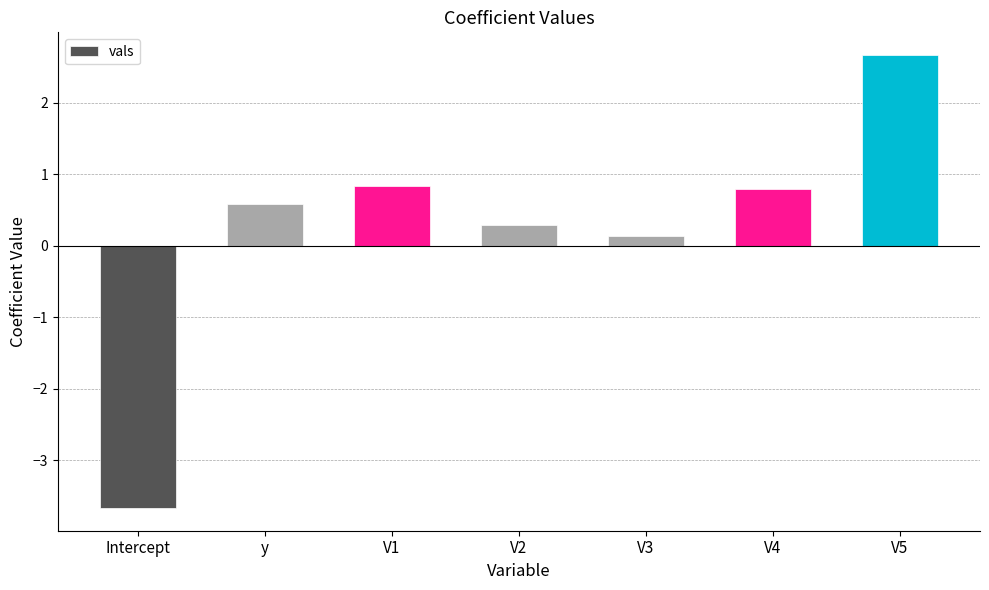

What is the label of the 3rd bar from the left?

V1